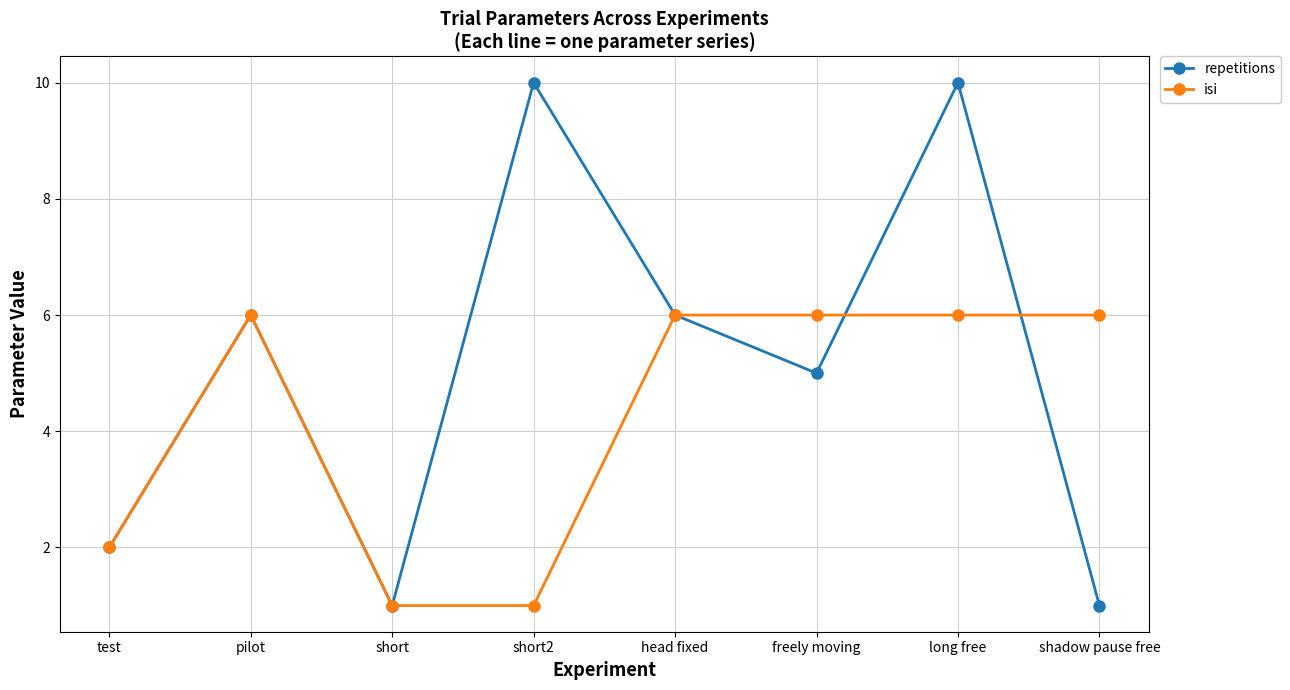

Is it true that repetitions equals 18 at short2?

False